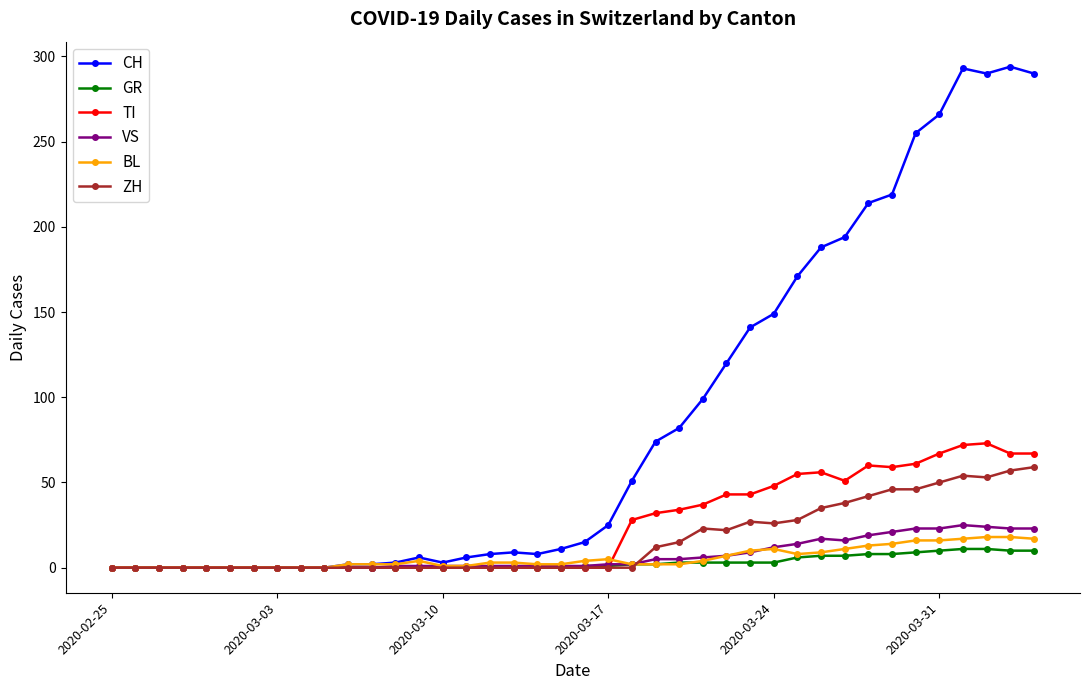

True or false: ZH has more than 1 points higher than both neighbors.

True